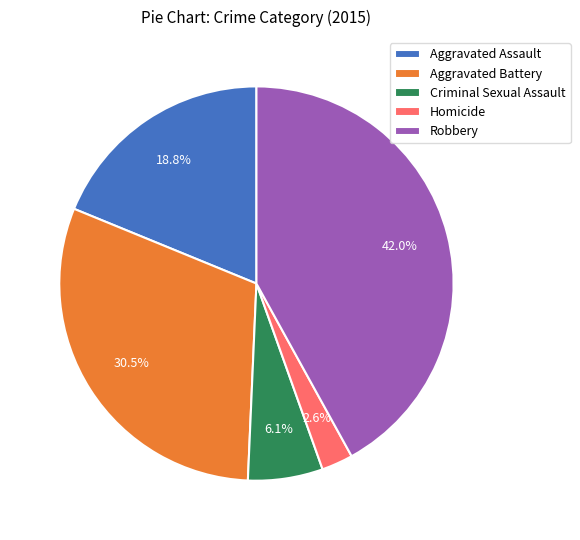

What is the smallest slice in the pie chart?

Homicide